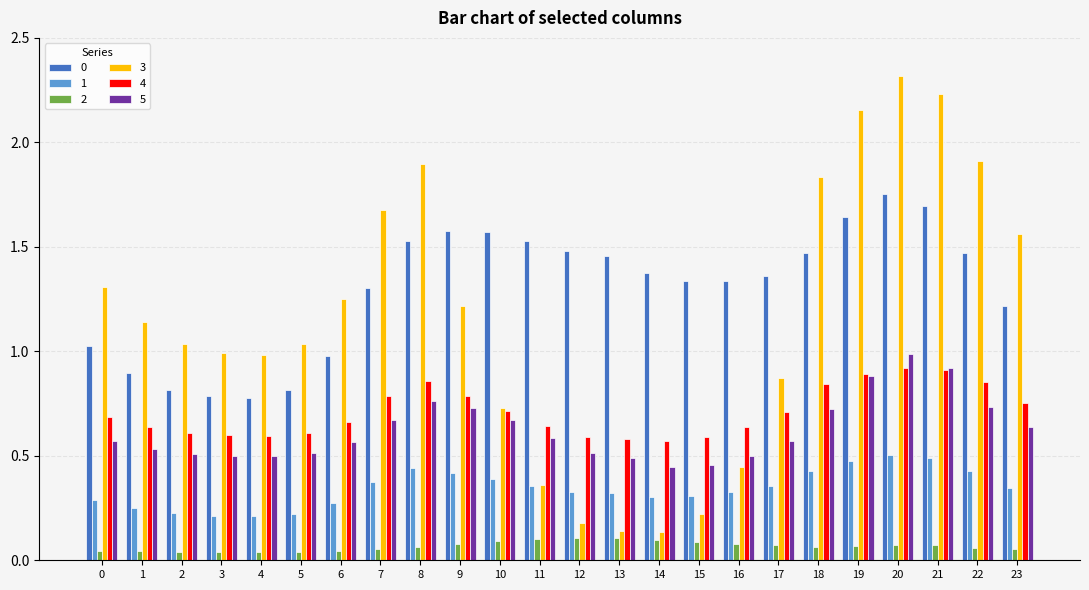

Which category has the highest value across all series?

20